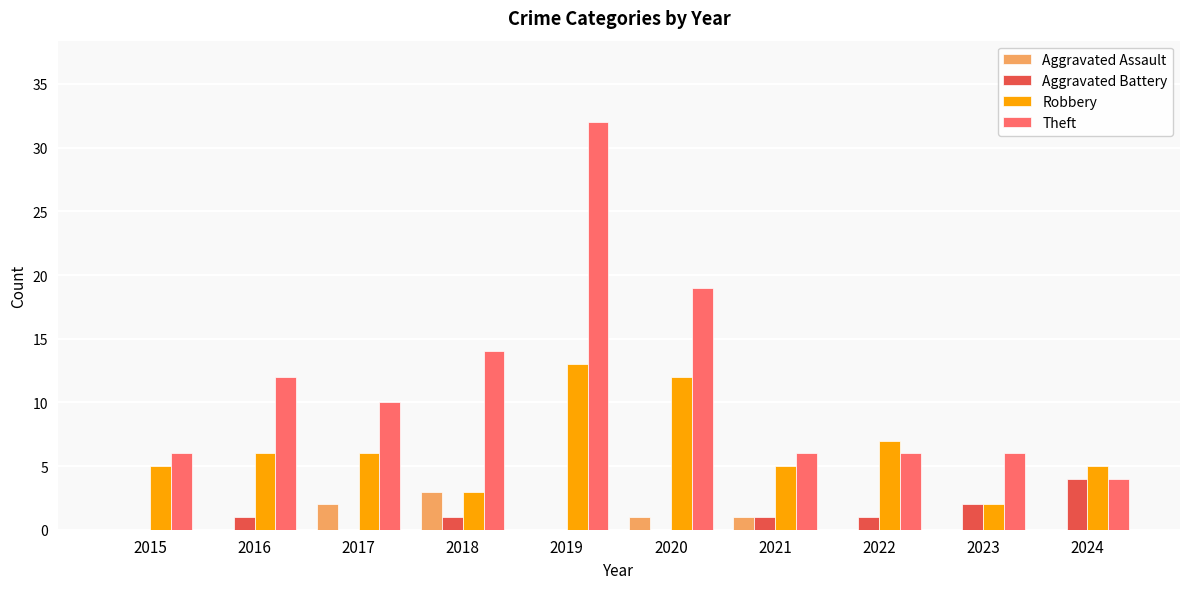

Are the bars horizontal?

No